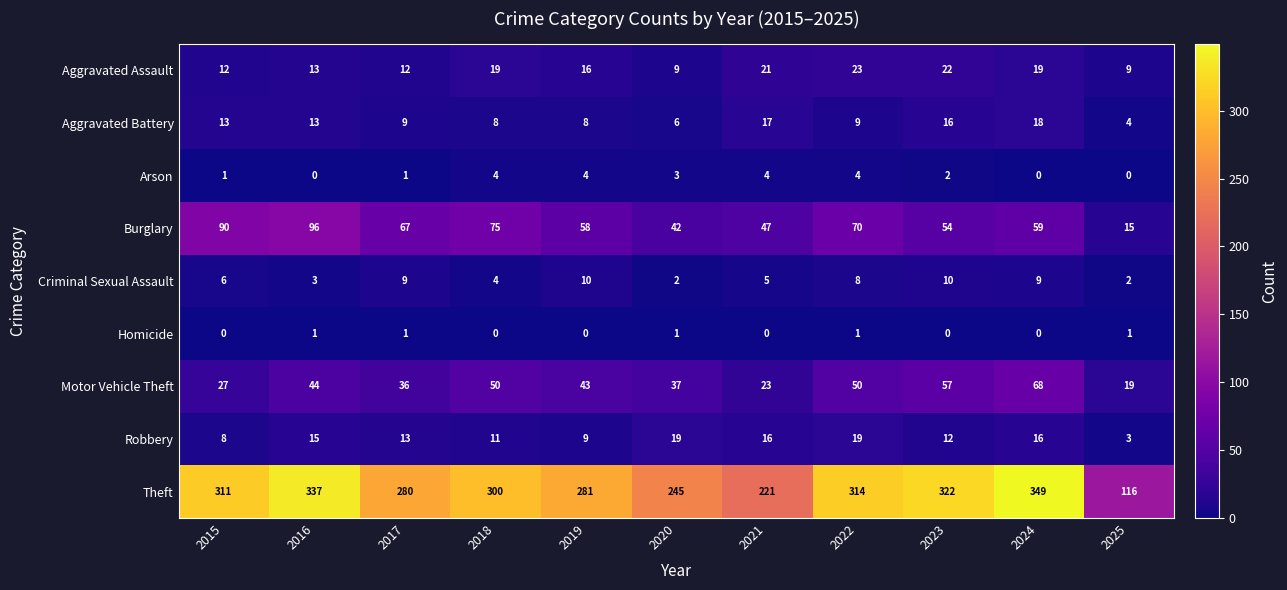

Rank the series at 2019 from highest to lowest value.

Theft, Burglary, Motor Vehicle Theft, Aggravated Assault, Criminal Sexual Assault, Robbery, Aggravated Battery, Arson, Homicide